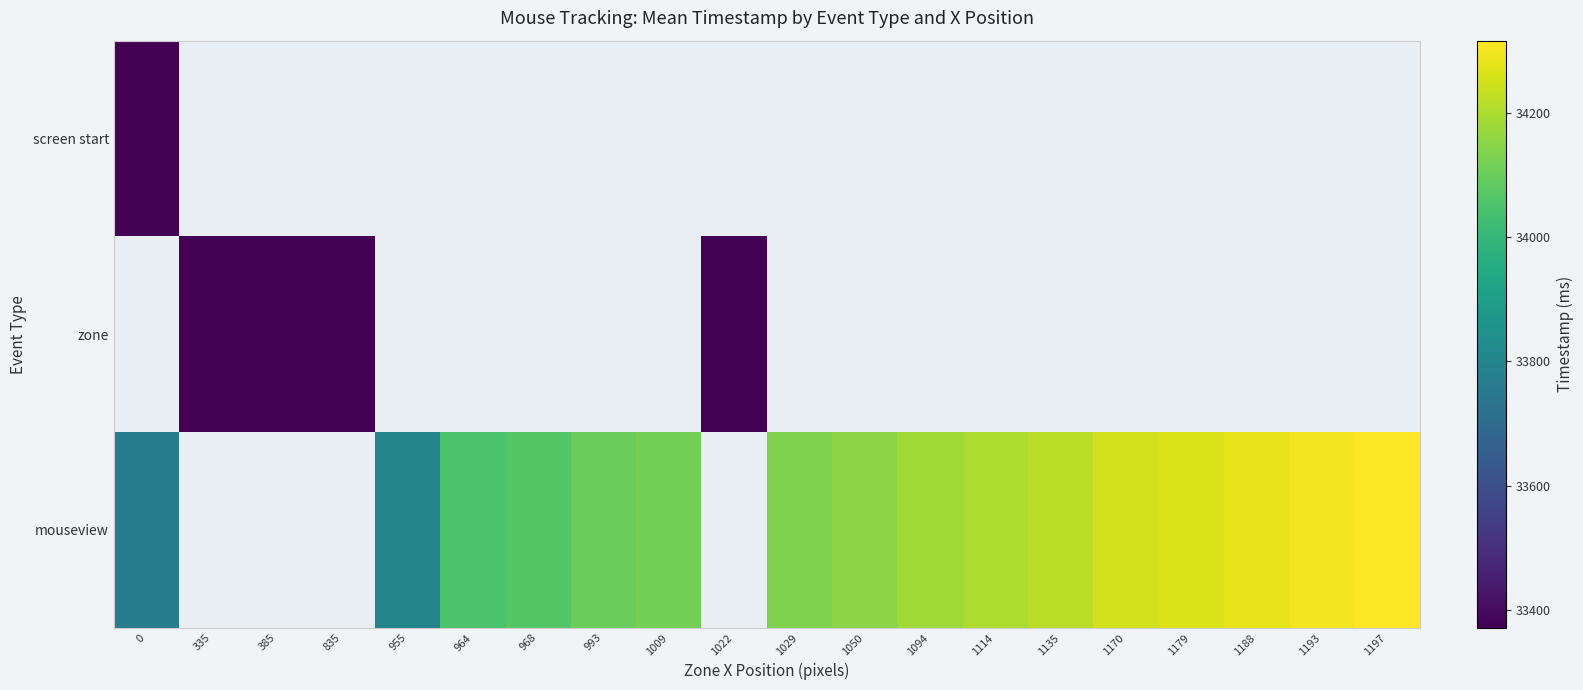

At which label does mouseview first exceed 34134?

1050